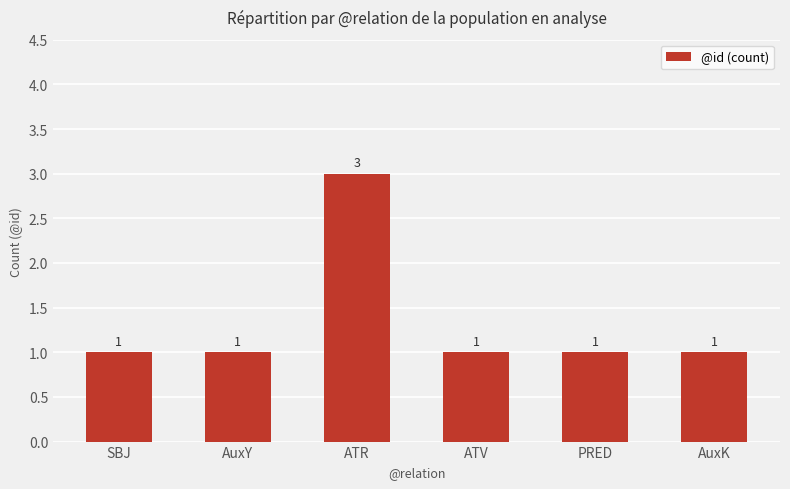

Reading right to left, what are all the values shown in this chart?

AuxK=1	PRED=1	ATV=1	ATR=3	AuxY=1	SBJ=1